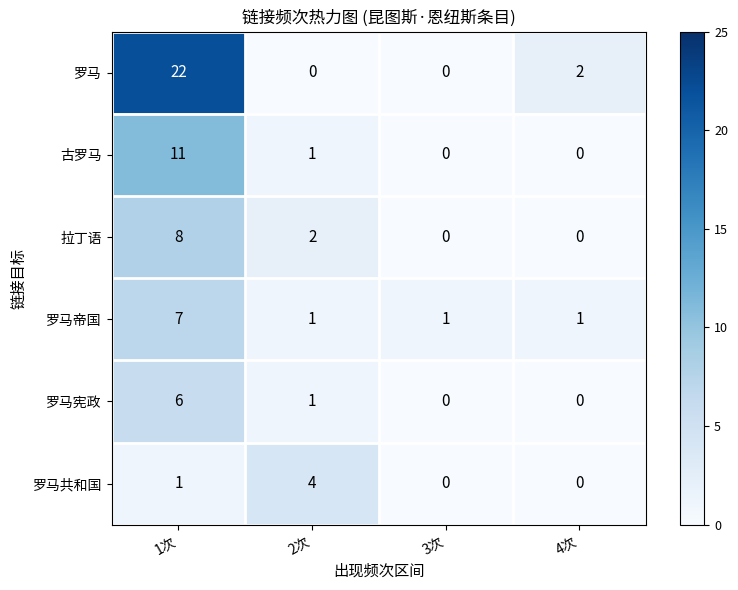

How many data points does each series have?

4